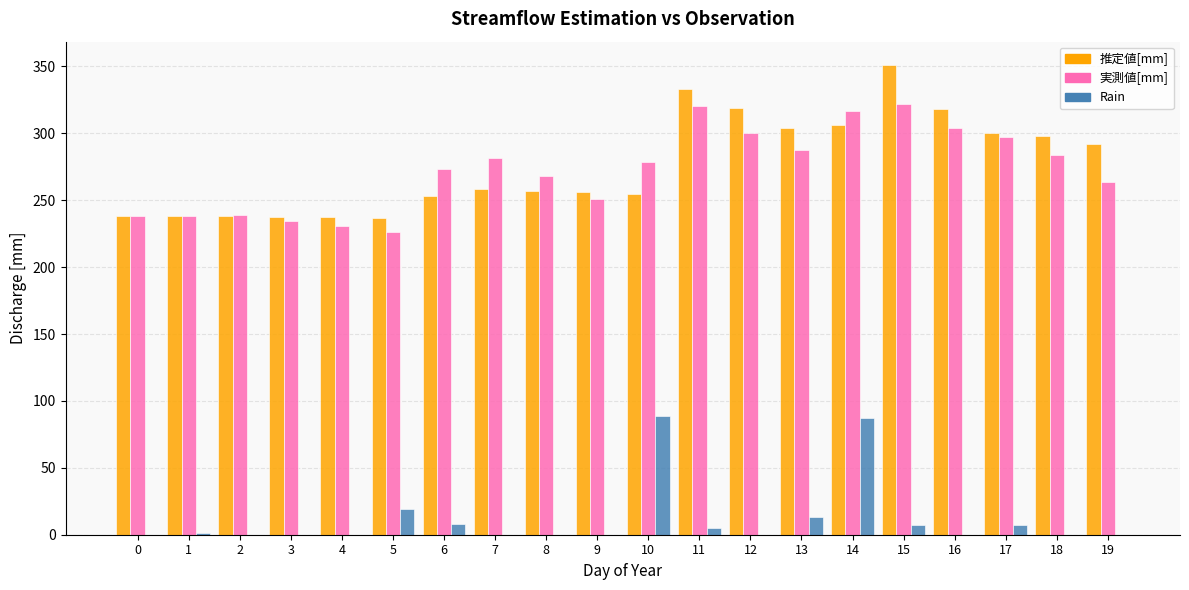

Is it true that 実測値[mm] equals 449.7 at 11?

False